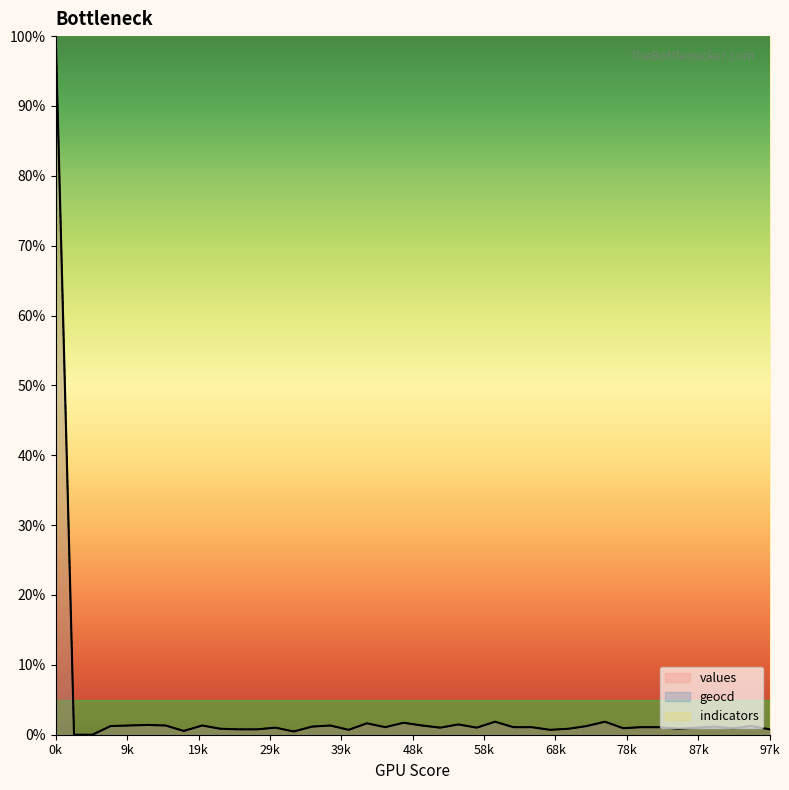

In values, how many points are lower than both neighbors (excluding endpoints)?

10